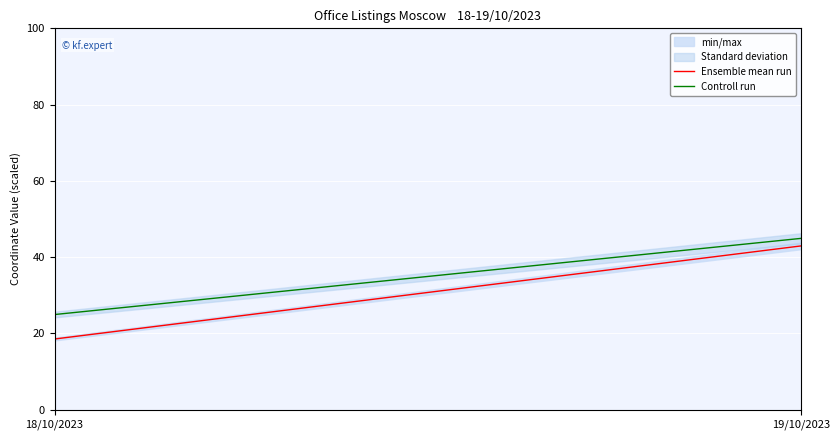

Which series has the largest total across all categories?

Controll run